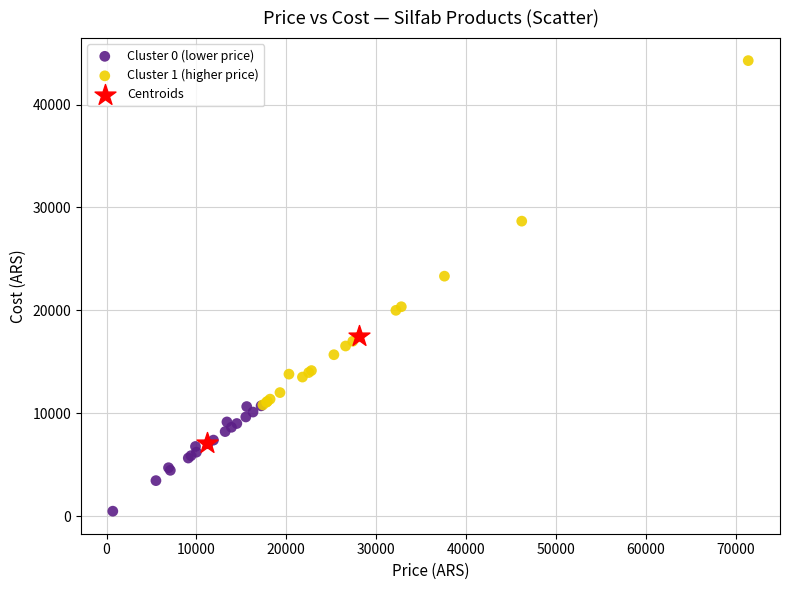

Which series reaches the maximum Y coordinate?

Cluster 1 (higher price)